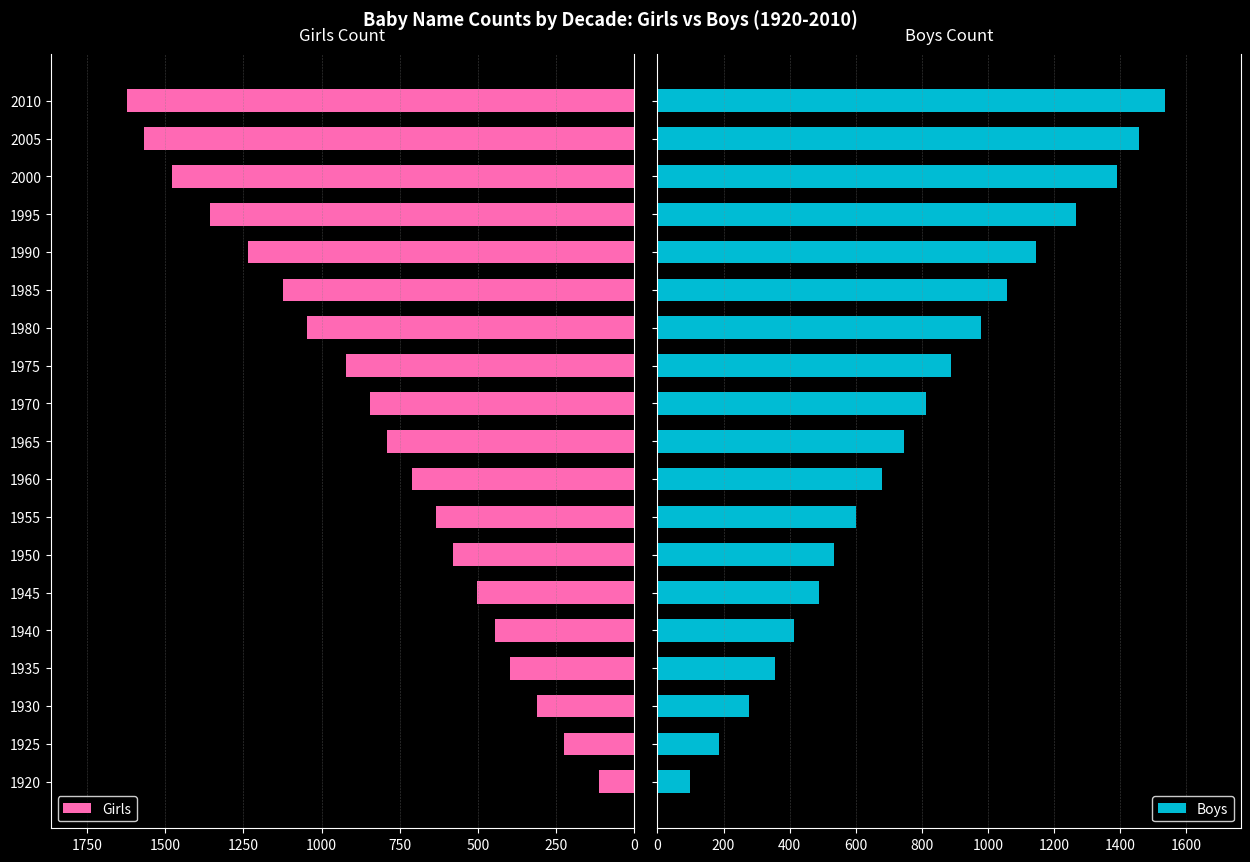

What is the highest value of the Girls series?

1623